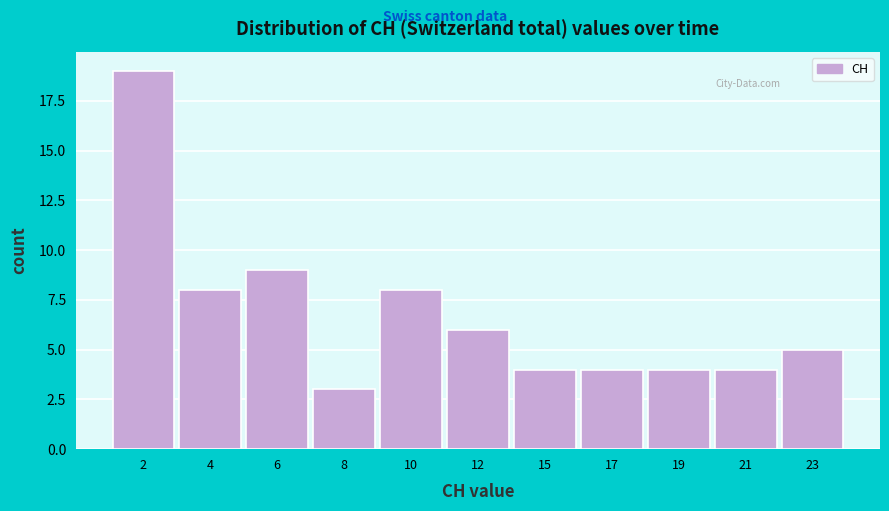

Reading left to right, what are all the values shown in this chart?

2=19	4=8	6=9	8=3	10=8	12=6	15=4	17=4	19=4	21=4	23=5